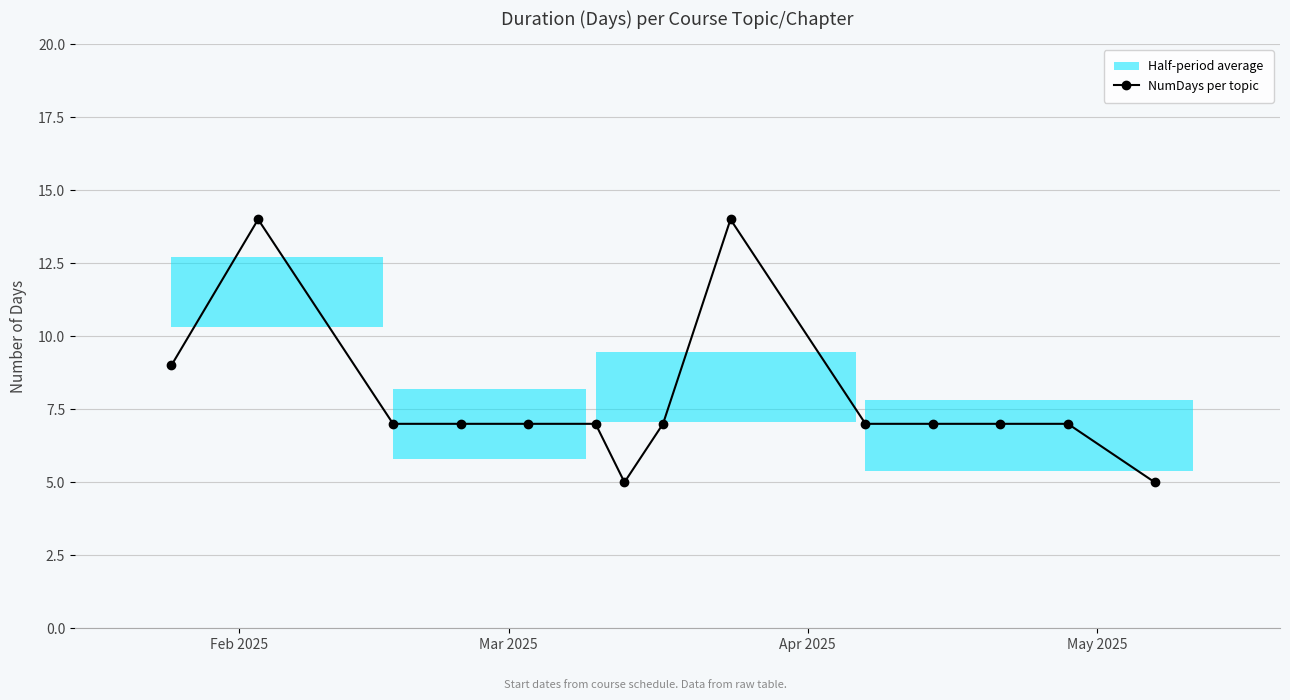

How many points are lower than both their immediate neighbors (excluding endpoints)?

1